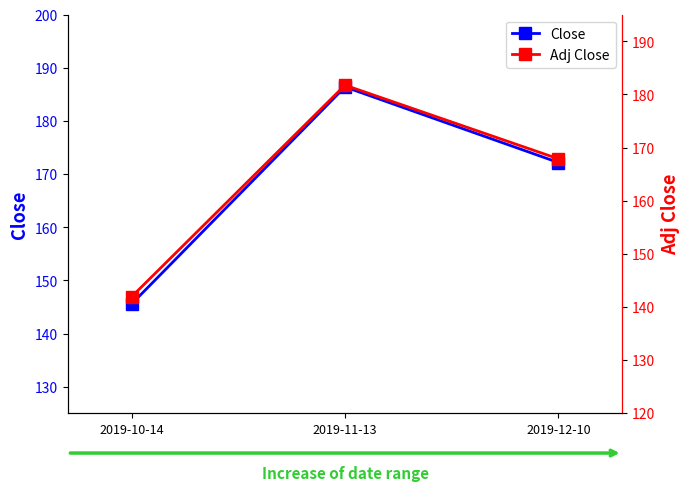

What is the average value of the Adj Close series?

163.8